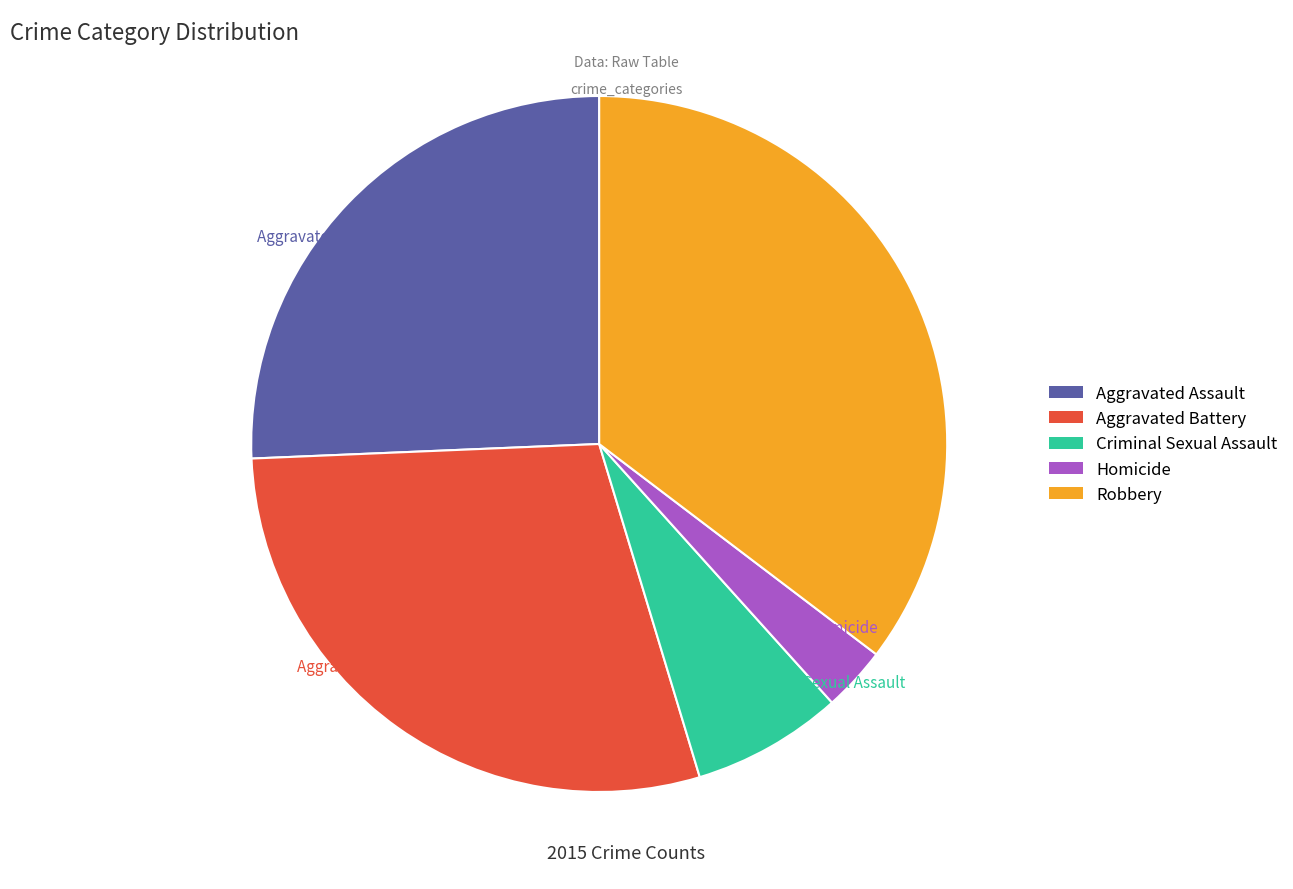

Does Criminal Sexual Assault account for over 50% of the chart?

No